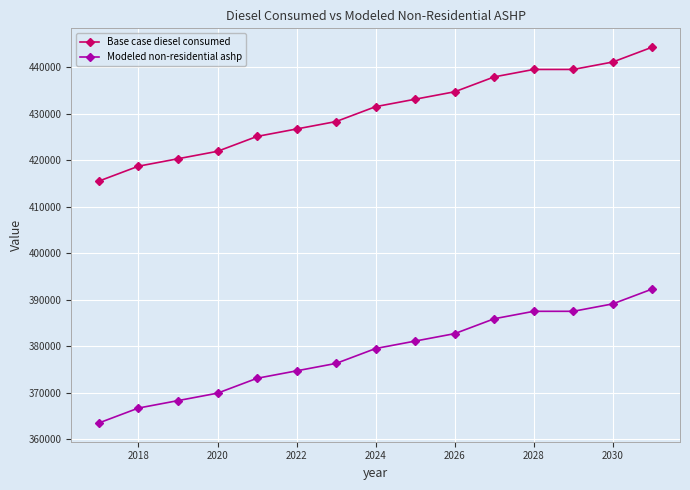

What is the average value of the Modeled non-residential ashp series?

378556.5